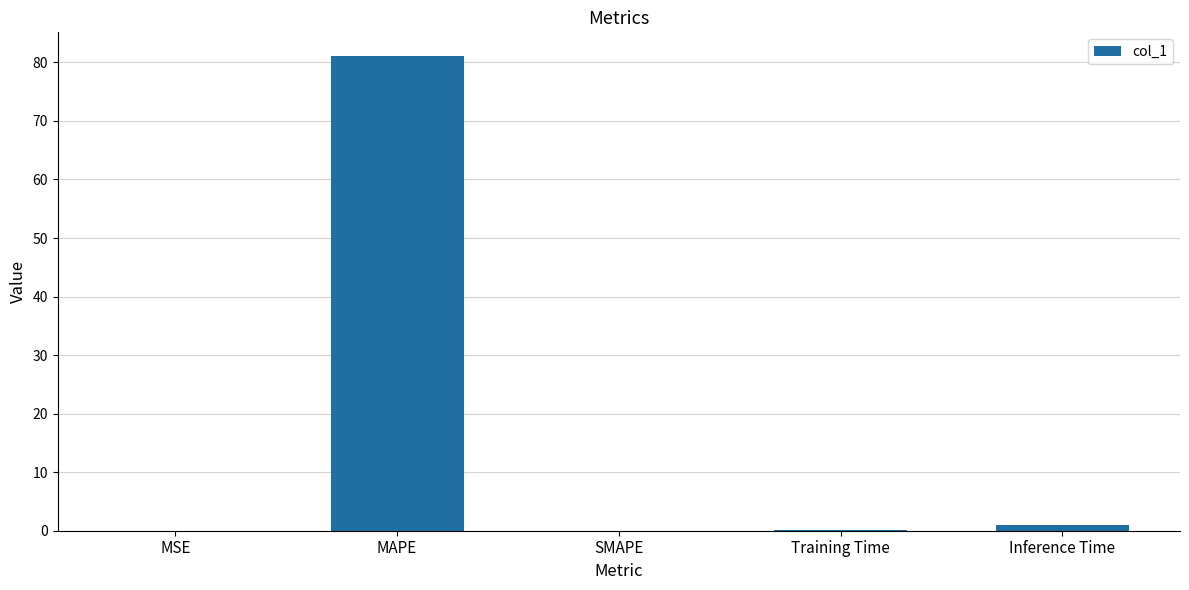

Between MAPE and MSE, which is larger?

MAPE